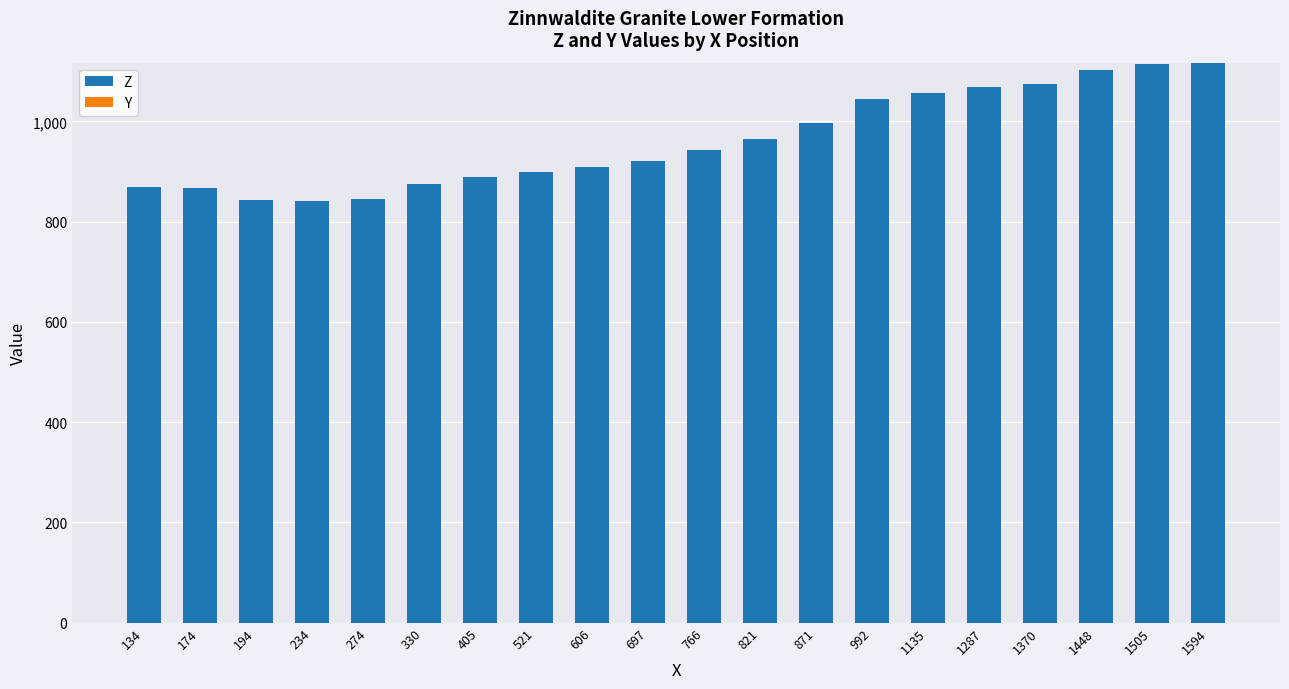

The chart shows a value of 314 at 1287. True or false?

False